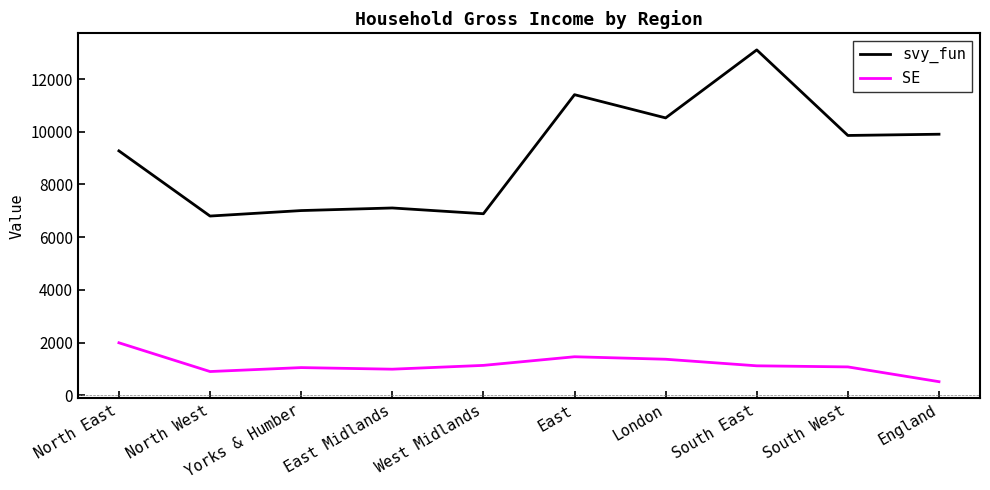

What is the difference between the maximum and minimum values in the svy_fun series?

6301.9